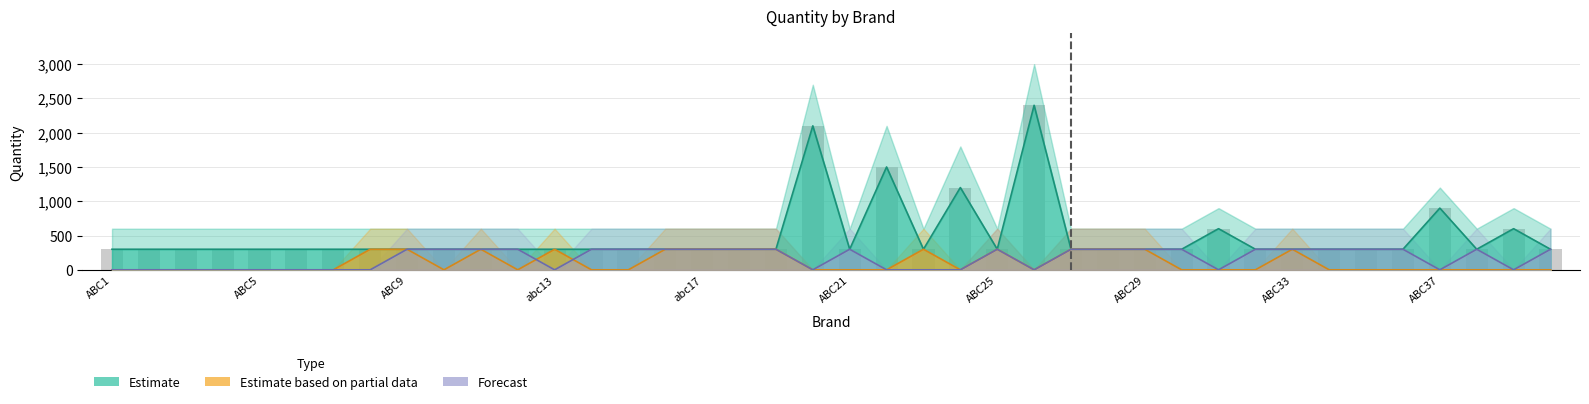

How many categories are shown in the chart?

40